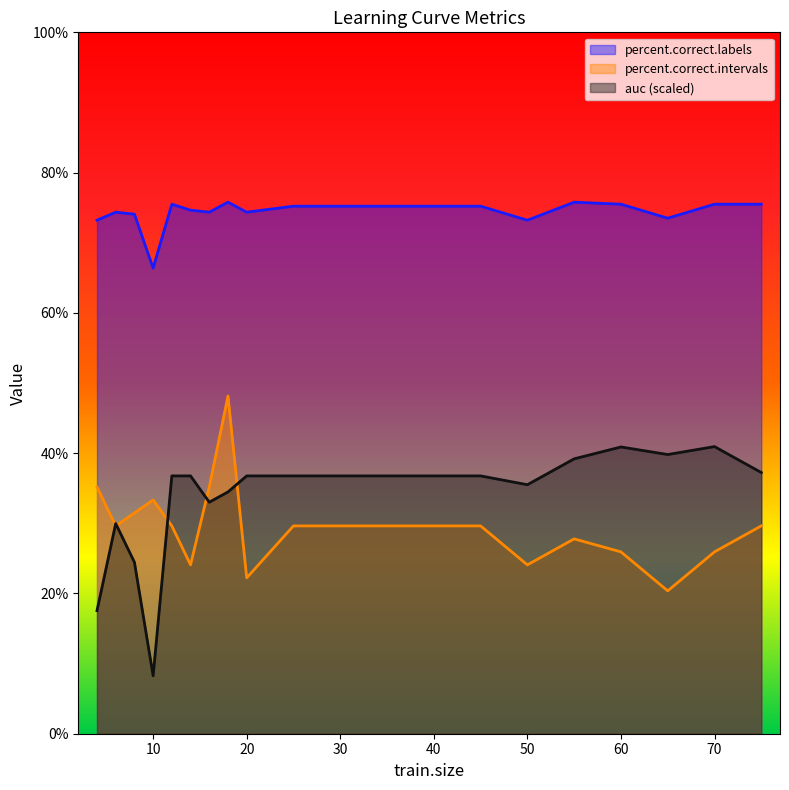

Reading left to right, what are all the values shown in this chart?

auc: 17.5	30.0	24.5	8.3	36.8	36.8	33.0	34.5	36.8	36.8	36.8	35.5	39.2	40.9	39.8	40.9	37.2
percent.correct.intervals: 35.2	29.6	31.5	33.3	29.6	24.1	35.2	48.1	22.2	29.6	29.6	24.1	27.8	25.9	20.4	25.9	29.6
percent.correct.labels: 73.2	74.4	74.1	66.4	75.5	74.6	74.4	75.8	74.4	75.2	75.2	73.2	75.8	75.5	73.5	75.5	75.5